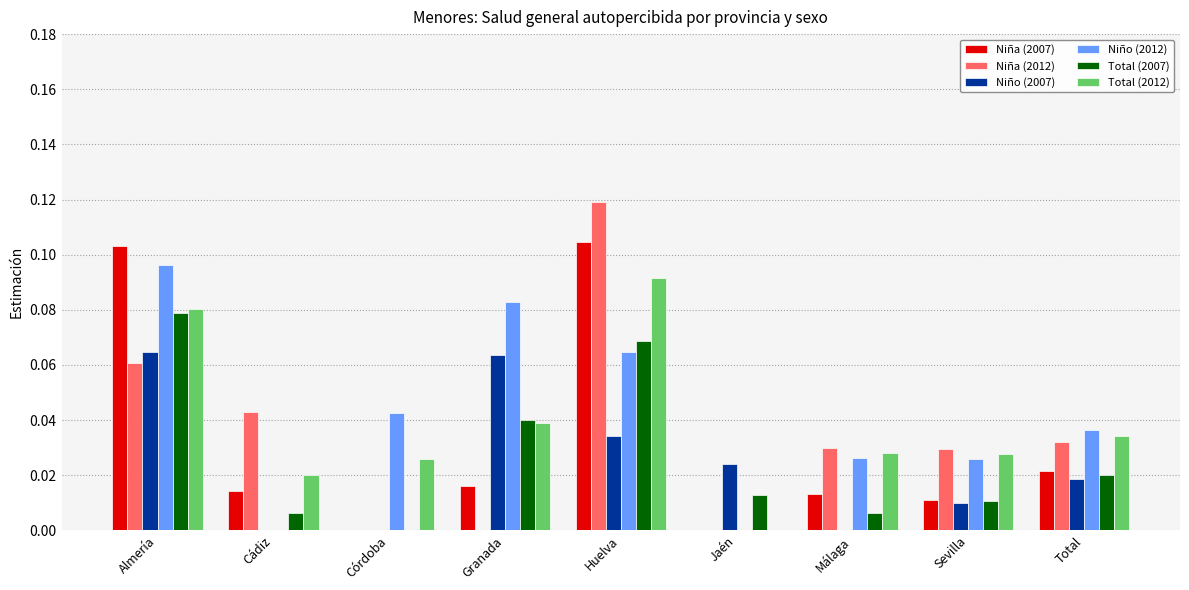

What are all the series names shown in the legend?

Niña (2007), Niña (2012), Niño (2007), Niño (2012), Total (2007), Total (2012)